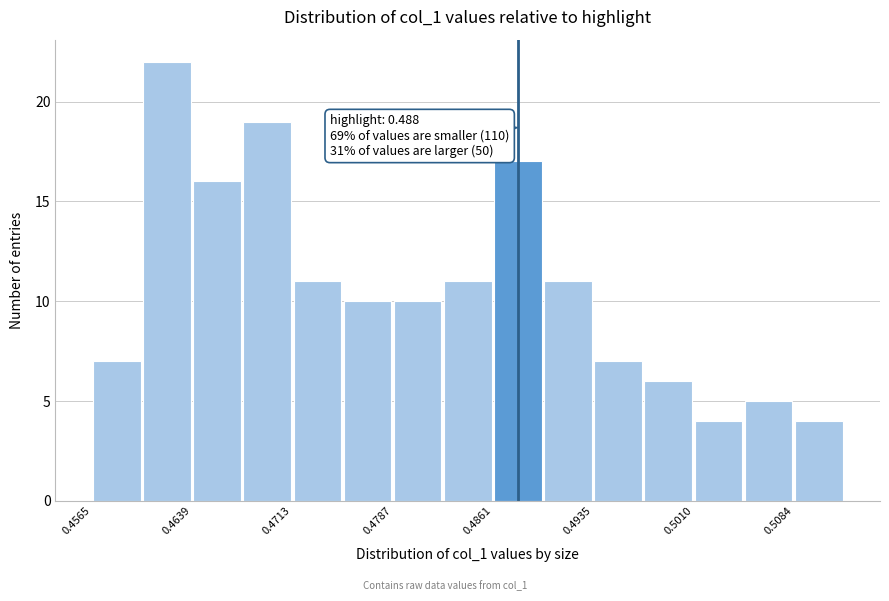

Read against the x-axis, roughly where is the centre of the tallest bar?

0.462